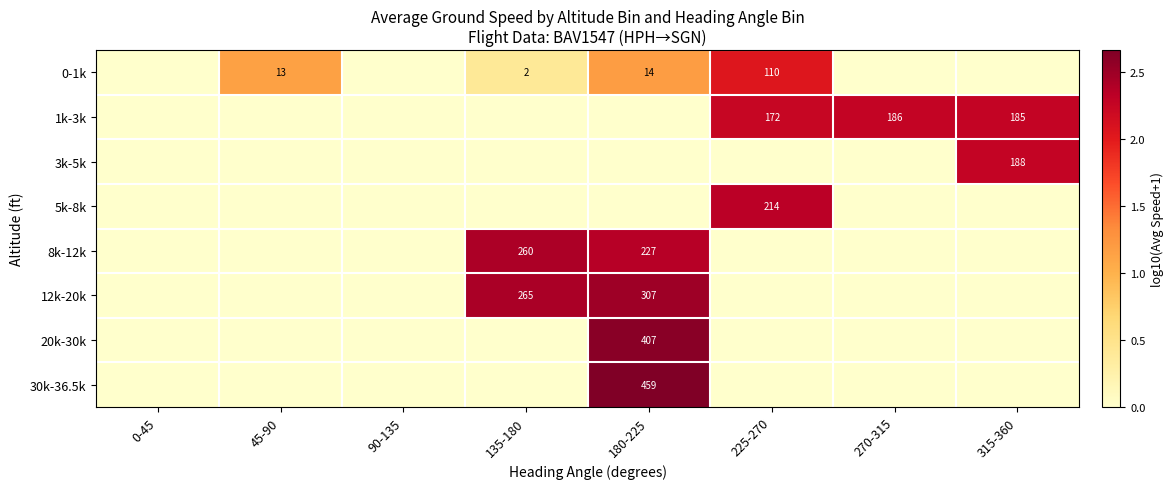

What is the total value across all series at 315-360?

4.5